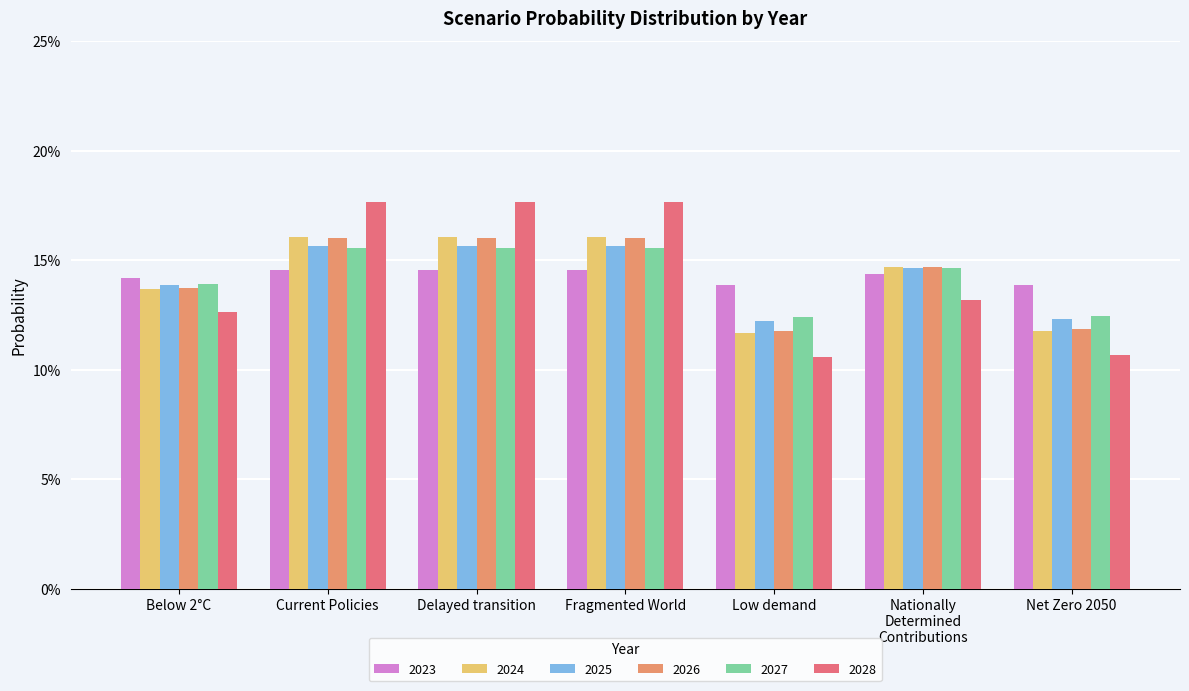

At which label does 2027 reach its minimum?

Low demand